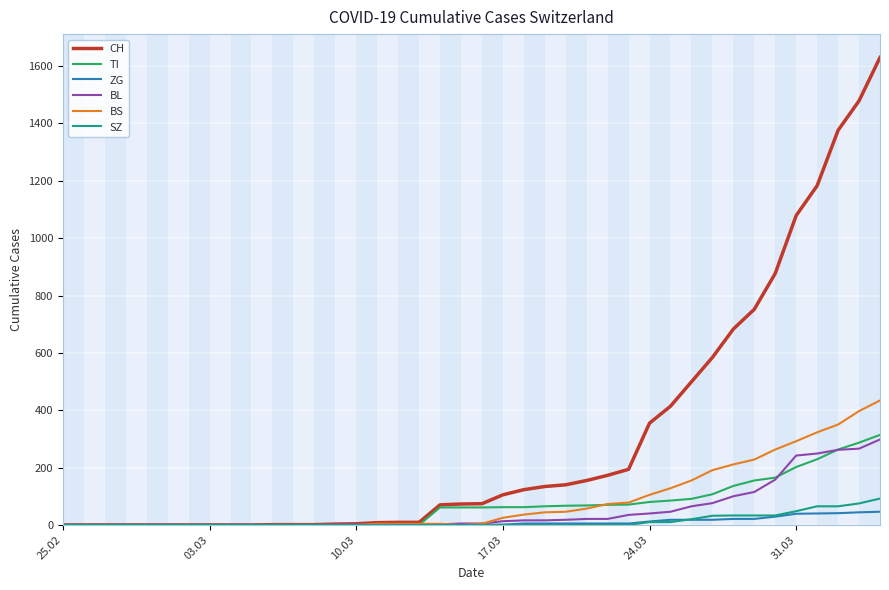

Which series has the largest total across all categories?

CH